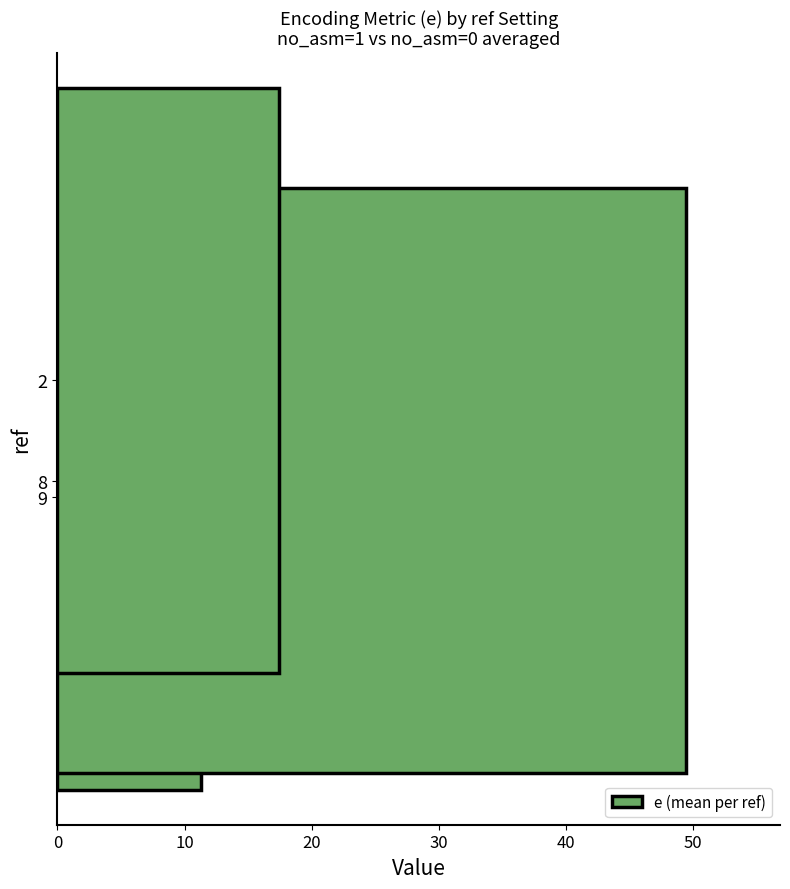

Read the value at 2.

17.4